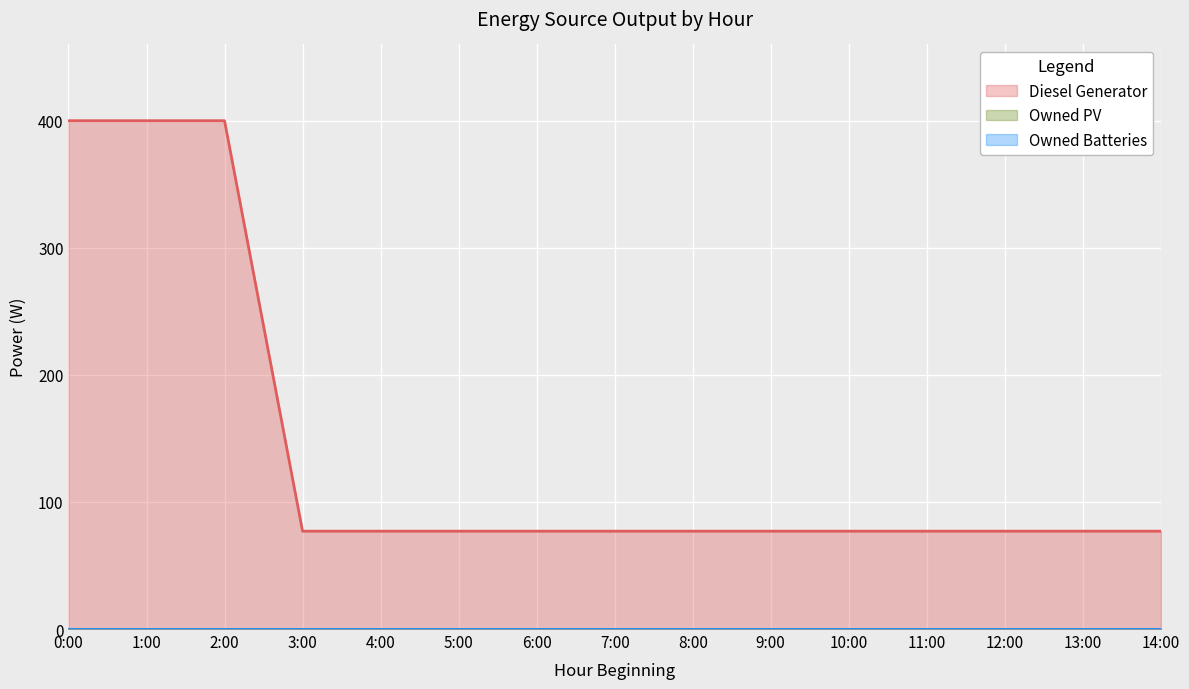

Does the chart display data point markers on the line(s)?

No